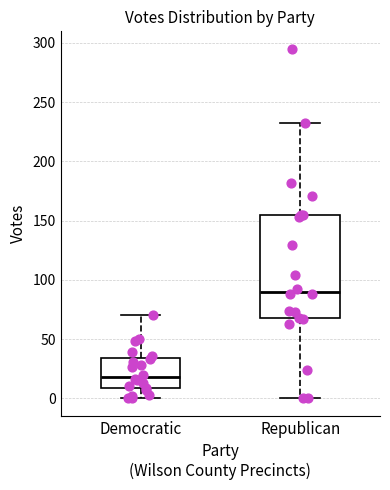

Reading left to right, transcribe this box plot: for each box, give where its median line is, the range the box spans, and where its two whiskers end, as read against the y-axis. The values are not printed on the chart, so give them approximately, as read against the axis.

Democratic: median 20, box 10 to 35, whiskers 0 to 70
Republican: median 90, box 70 to 155, whiskers 0 to 230